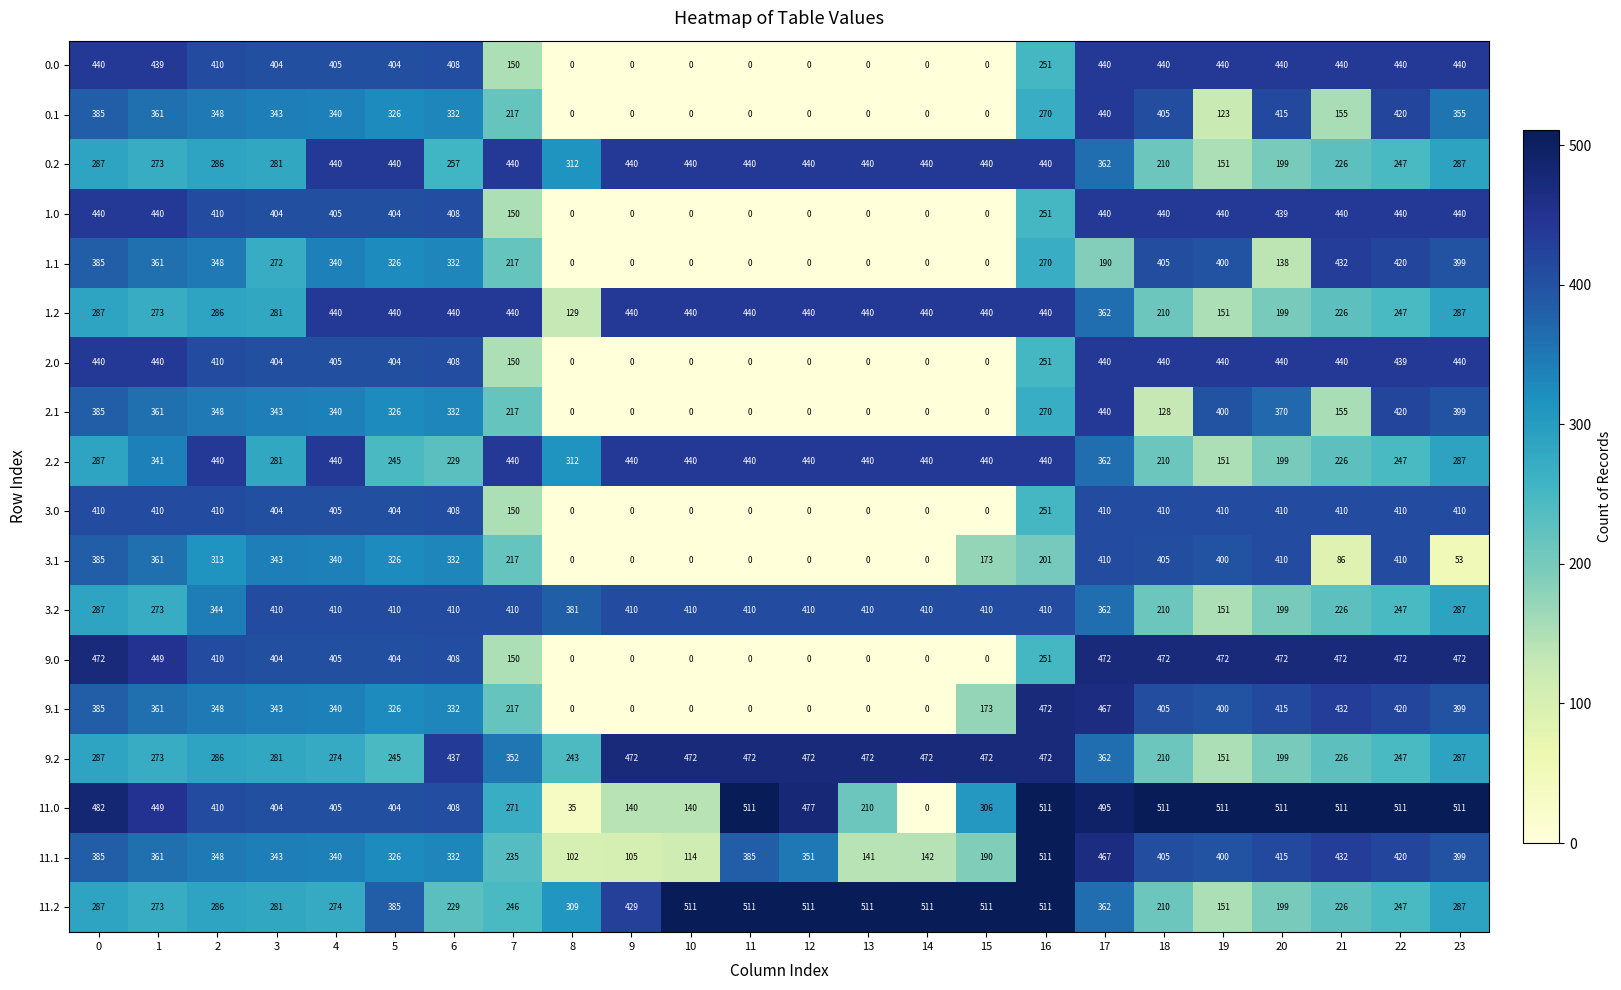

Is the value of 9.0 at 7 greater than the value of 11.0 at 3?

No